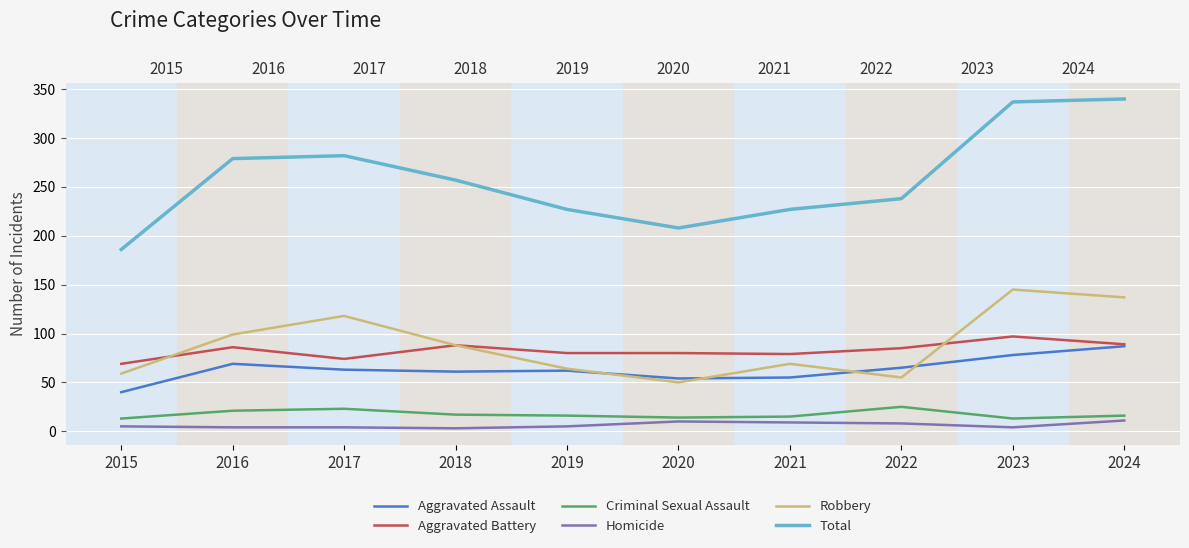

Is it true that Robbery equals 59 at 2015?

True